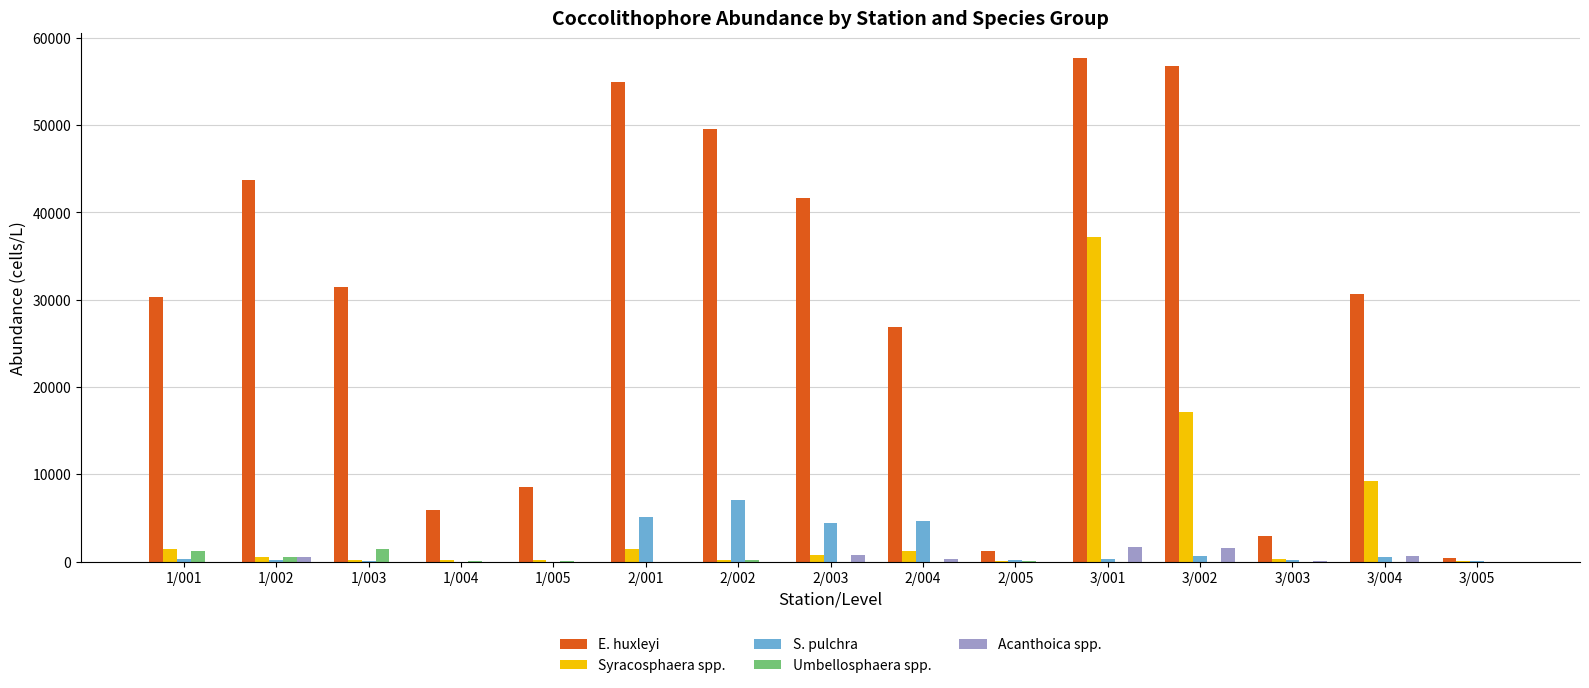

At which category is the sum across all series the highest?

3/001